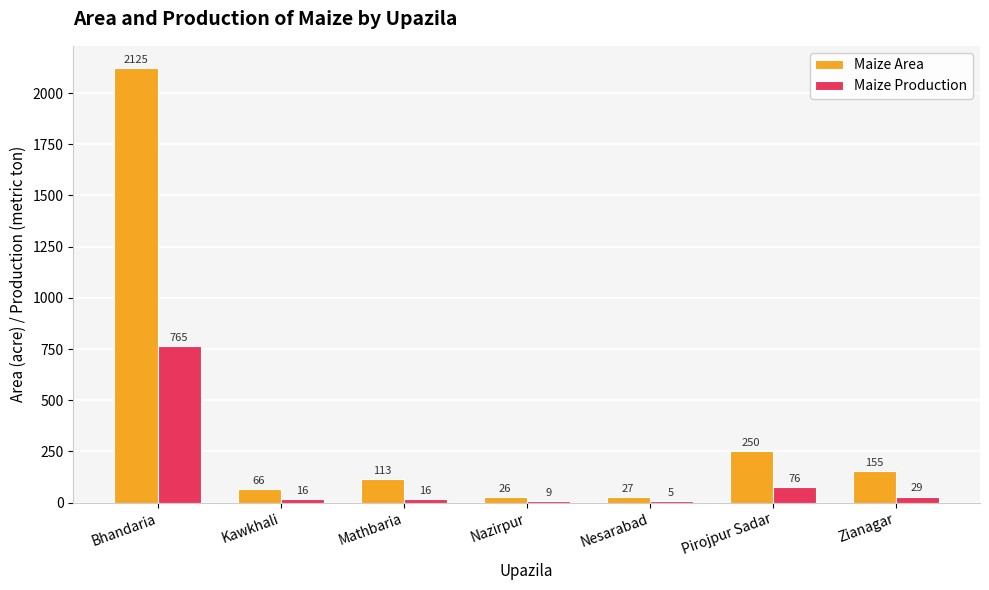

The value of Maize Production at Bhandaria is 1332. True or false?

False